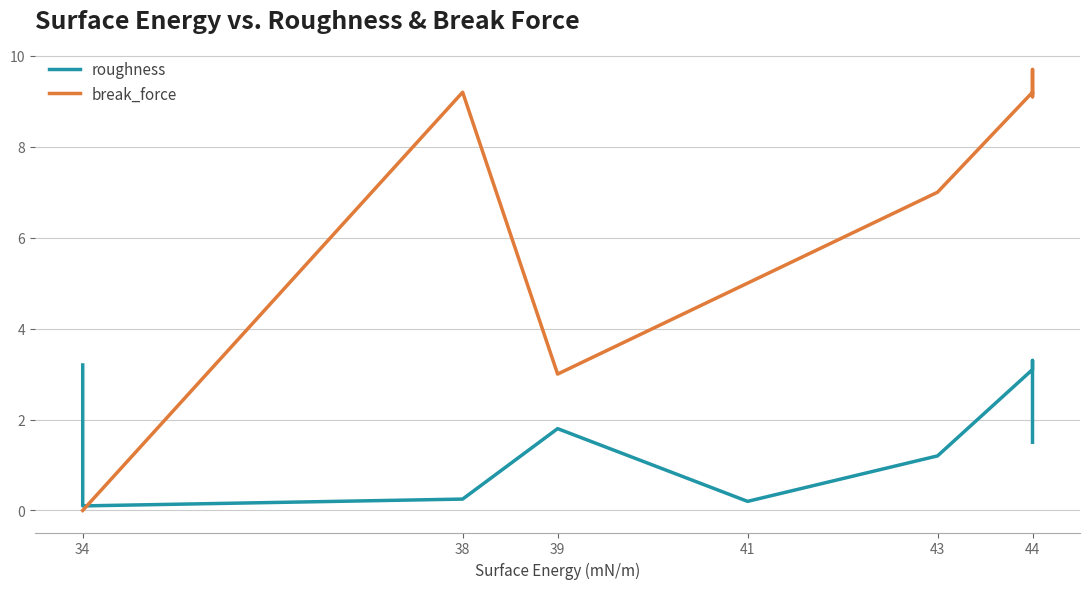

How many interior local peaks does the roughness series have?

2